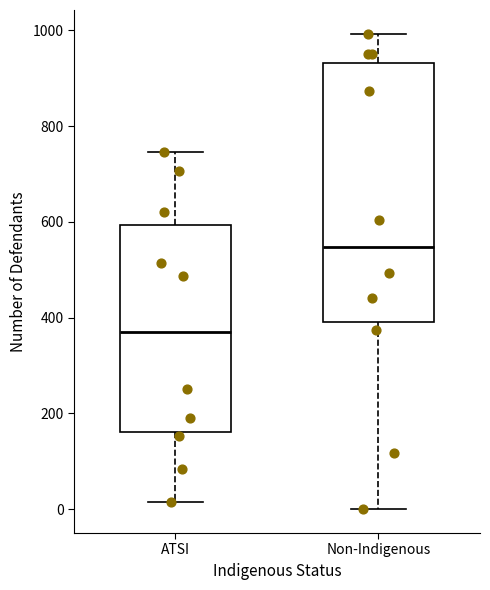

Reading left to right, read every box against the y-axis: the position of its median line, the range the box covers, and the ends of its whiskers. The values are not printed on the chart, so give them approximately, as read against the axis.

ATSI: median 360, box 160 to 600, whiskers 20 to 740
Non-Indigenous: median 540, box 400 to 940, whiskers 0 to 1000